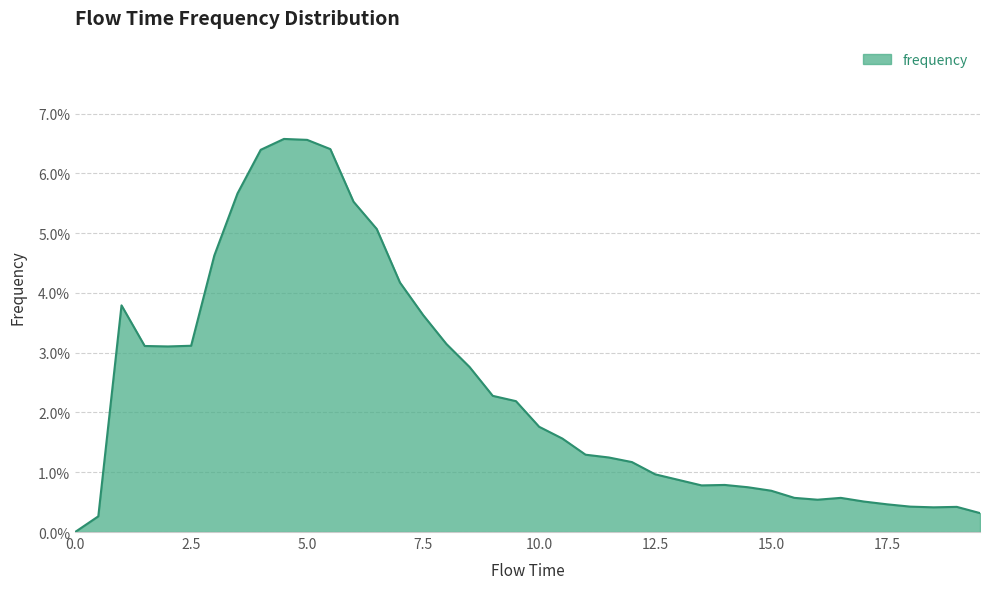

Where is the first local minimum?

2.0